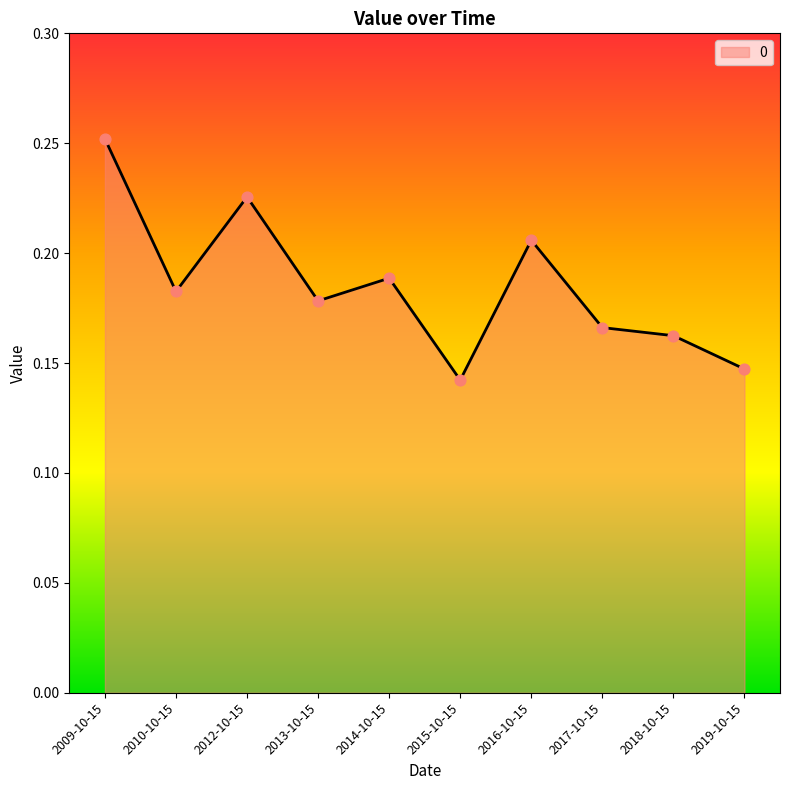

Between 2010-10-15 and 2009-10-15, which is larger?

2009-10-15